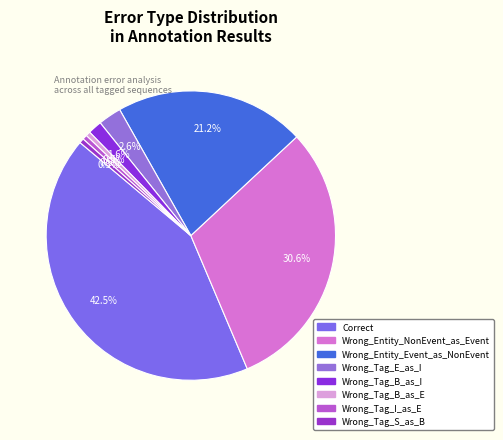

What is the ratio of the value at Wrong_Entity_NonEvent_as_Event to the value at Wrong_Entity_Event_as_NonEvent?

1.4